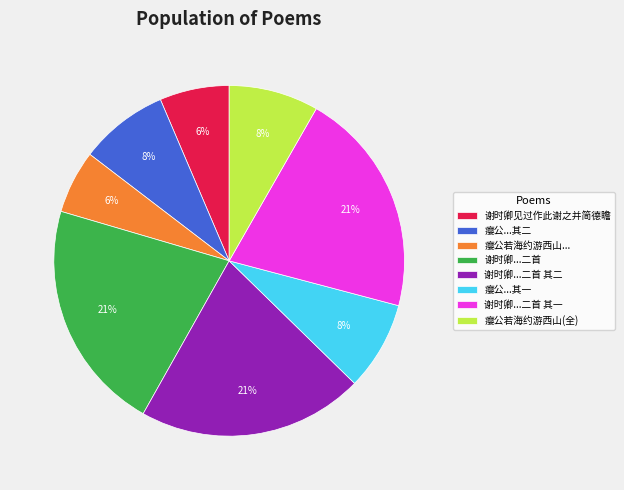

Is it true that 瘿公...其二 is 1% of the pie?

False